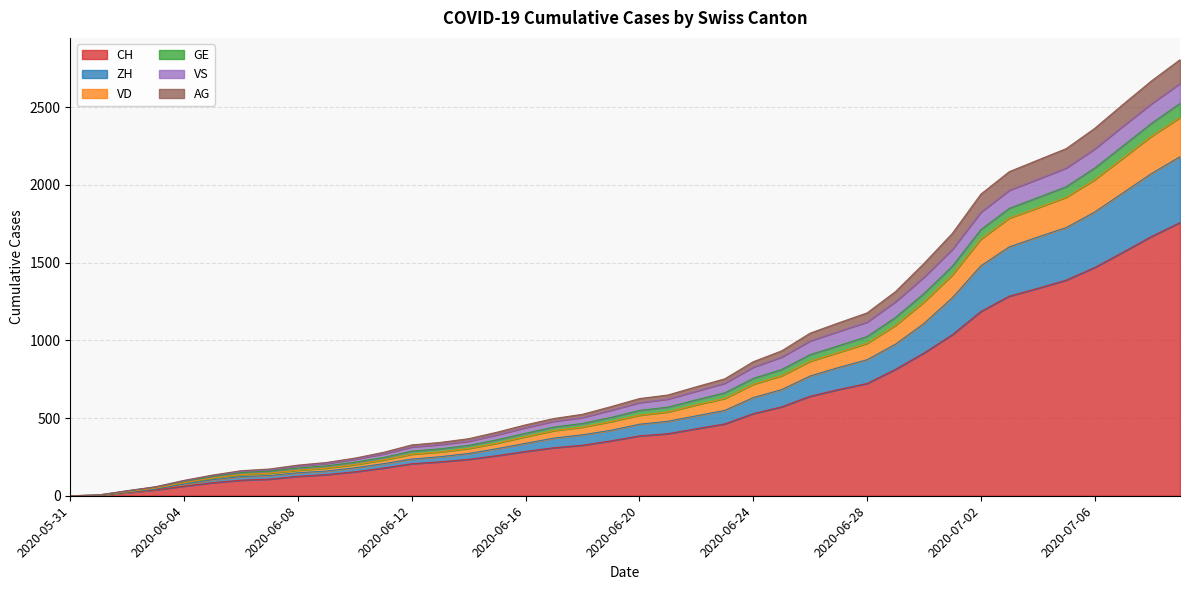

True or false: GE and VD intersect in this chart.

False